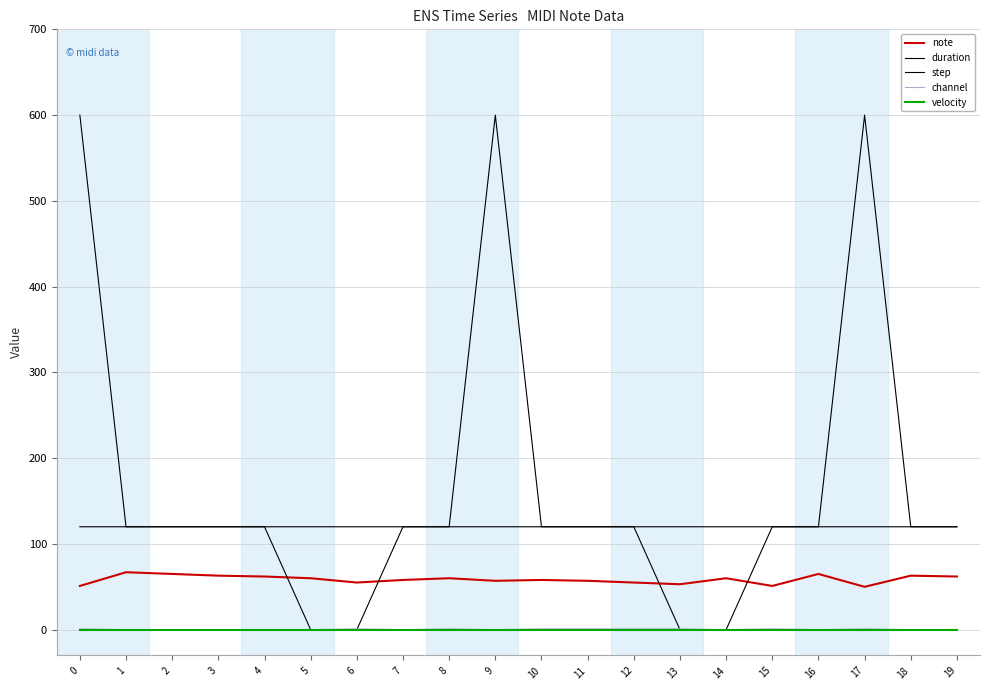

Does the chart display data point markers on the line(s)?

No